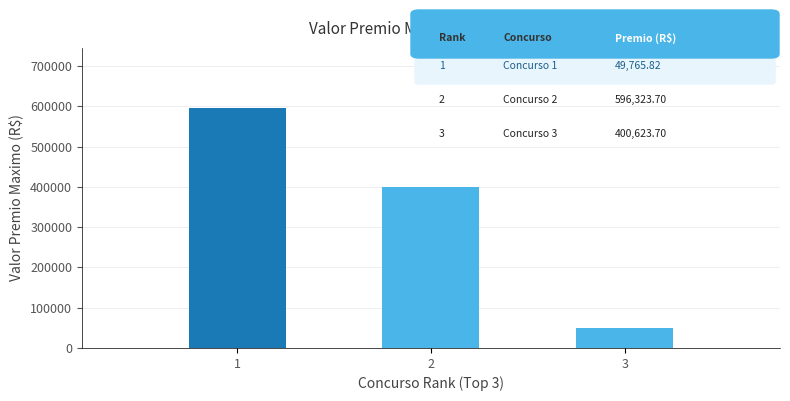

What is the approximate value at 1?

596323.7